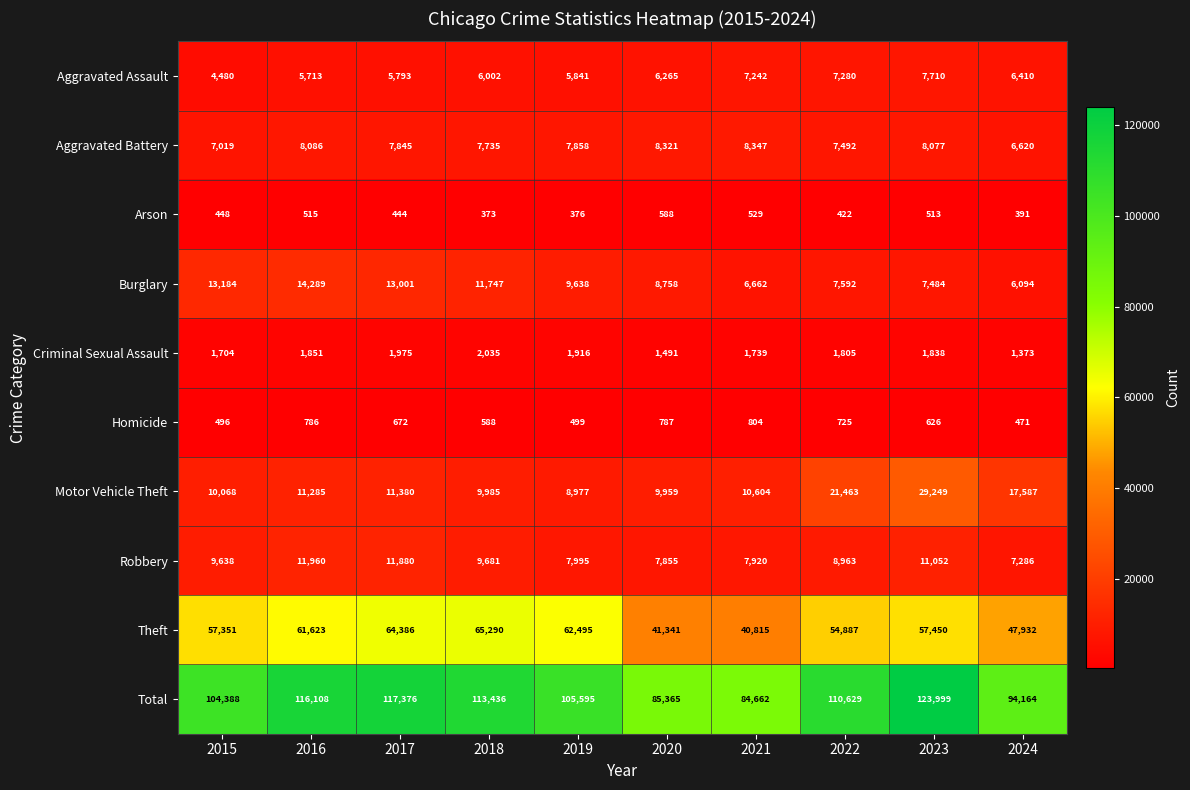

Where is Total nearest to the value 104330?

2015